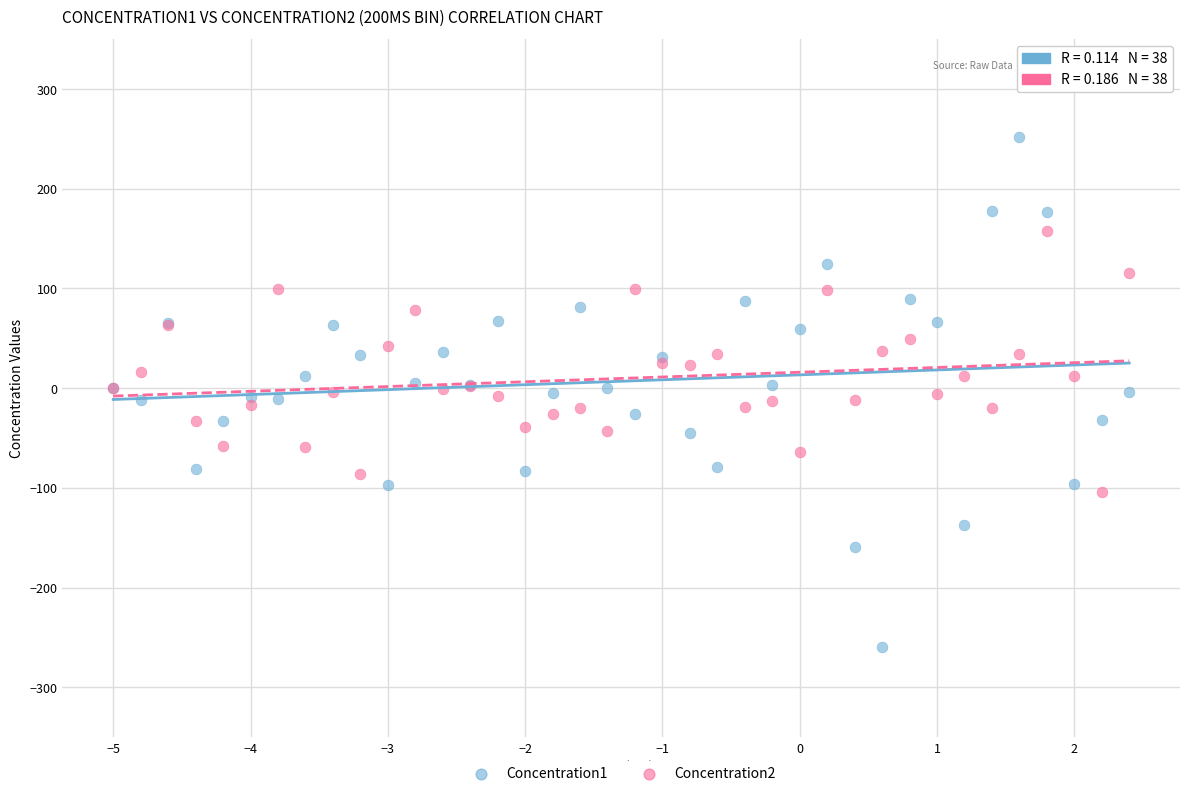

Which series has the largest Y range (max minus min)?

Concentration1